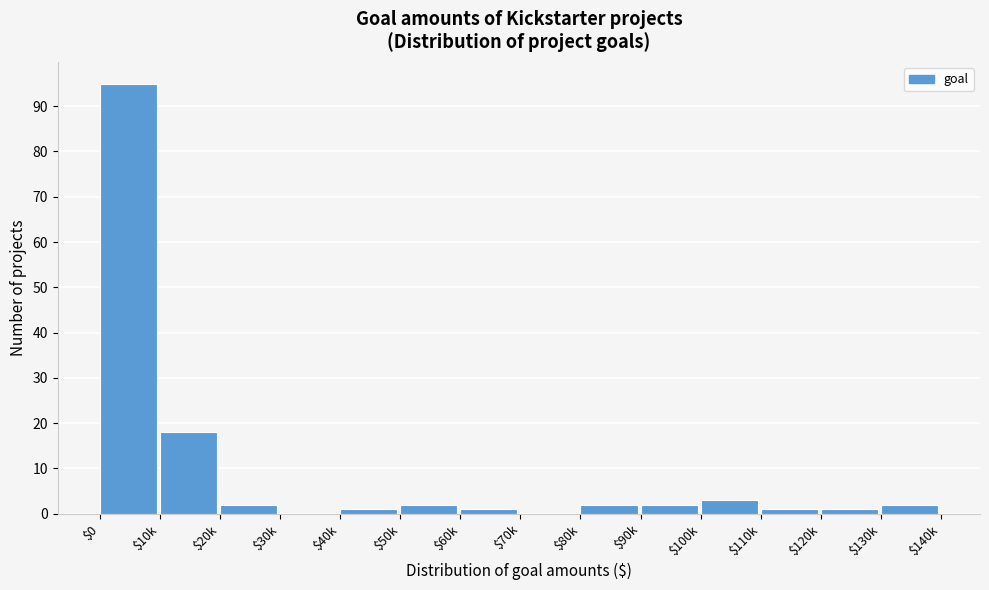

What is the sum of all values?

130